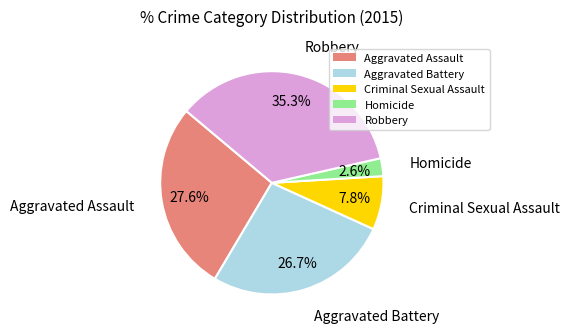

What percentage is the Aggravated Assault slice, to the nearest percent?

28%